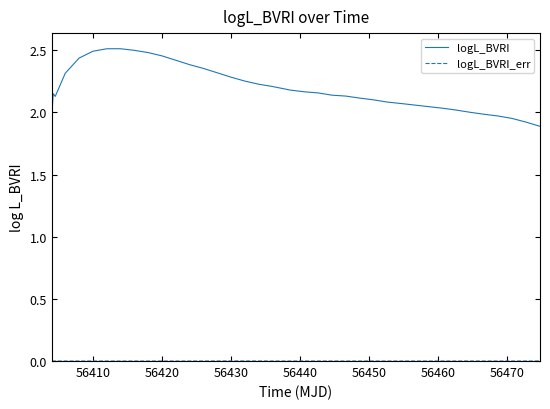

Which series has the largest total across all categories?

logL_BVRI